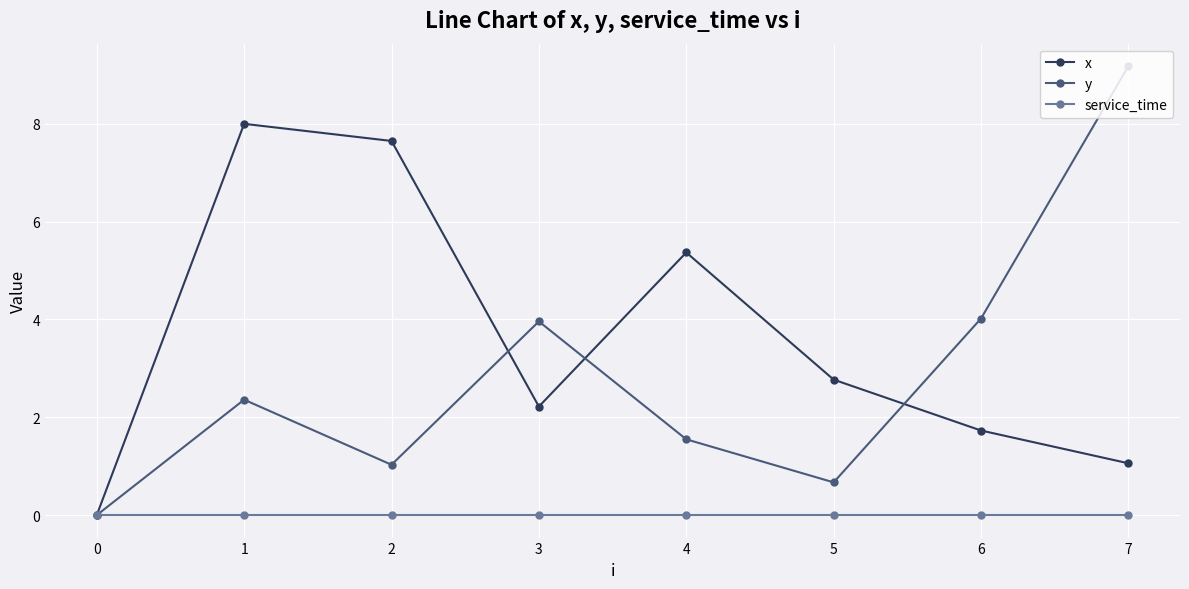

True or false: x has a value of 0.3 at 6.

False